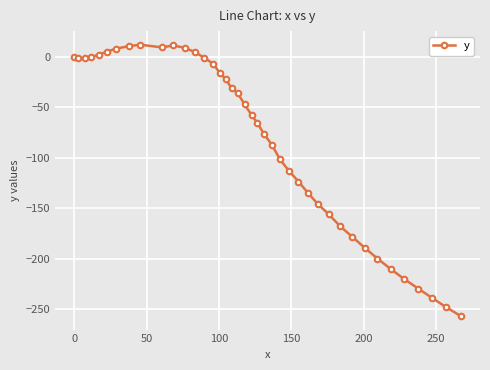

What is the difference between the second highest and second lowest values?

259.1